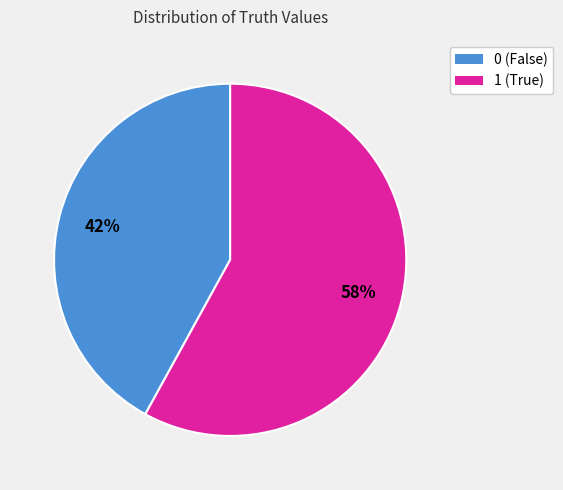

Count the number of slices in the pie.

2